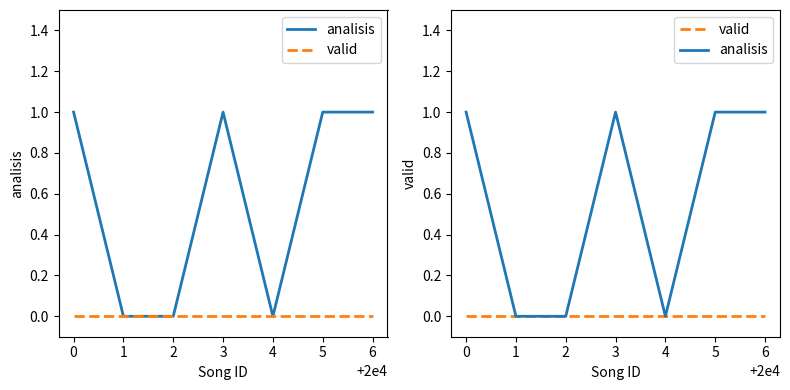

In analisis, how many points are higher than both neighbors (excluding endpoints)?

1